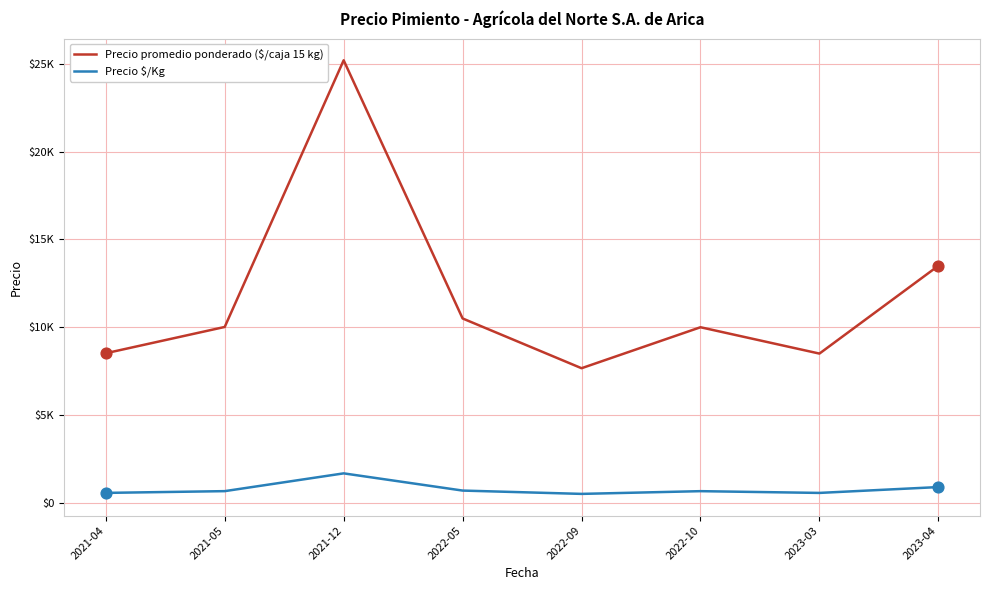

Is the value of Precio promedio ponderado ($/caja 15 kg) at 2021-04 greater than the value of Precio $/Kg at 2022-09?

Yes